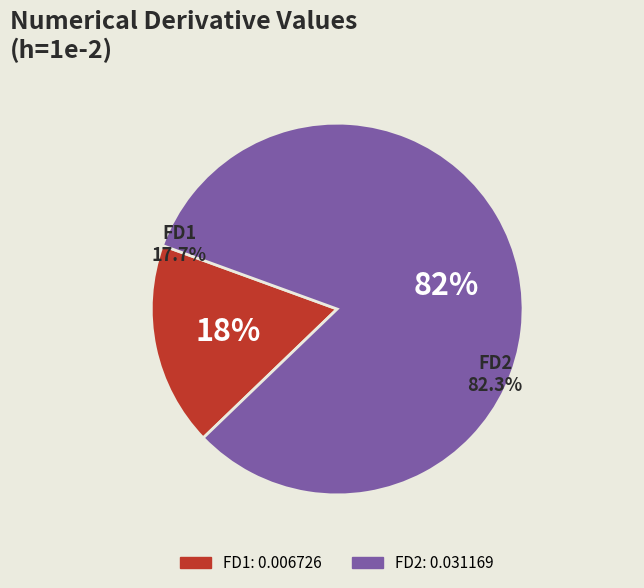

Rank the categories by value from highest to lowest.

FD2, FD1